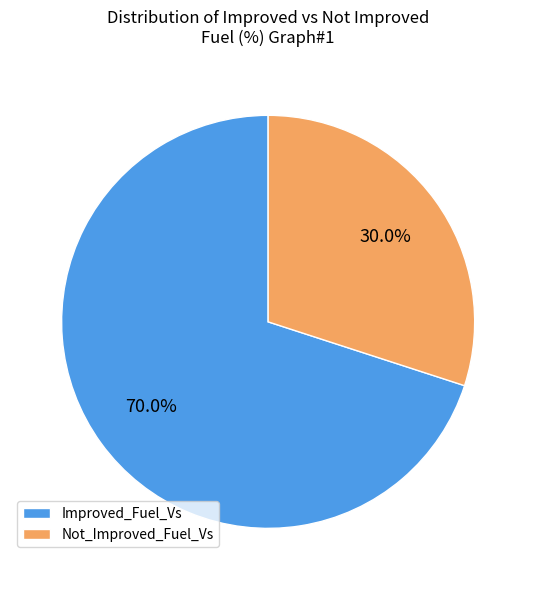

Count the number of slices in the pie.

2